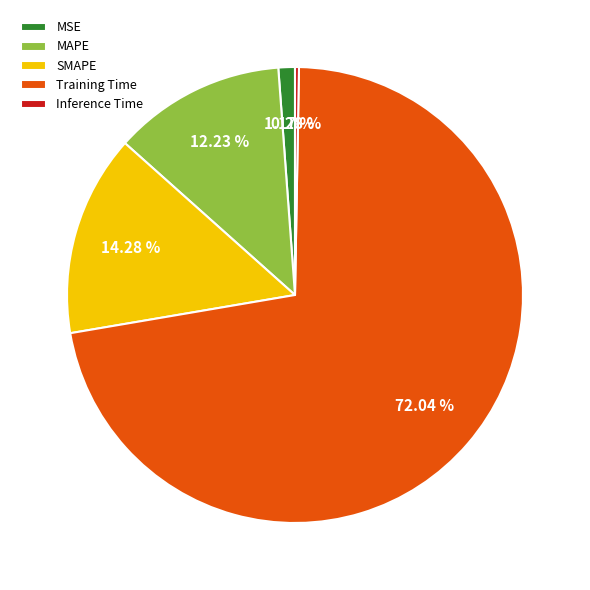

Is it true that Training Time is 72% of the pie?

True